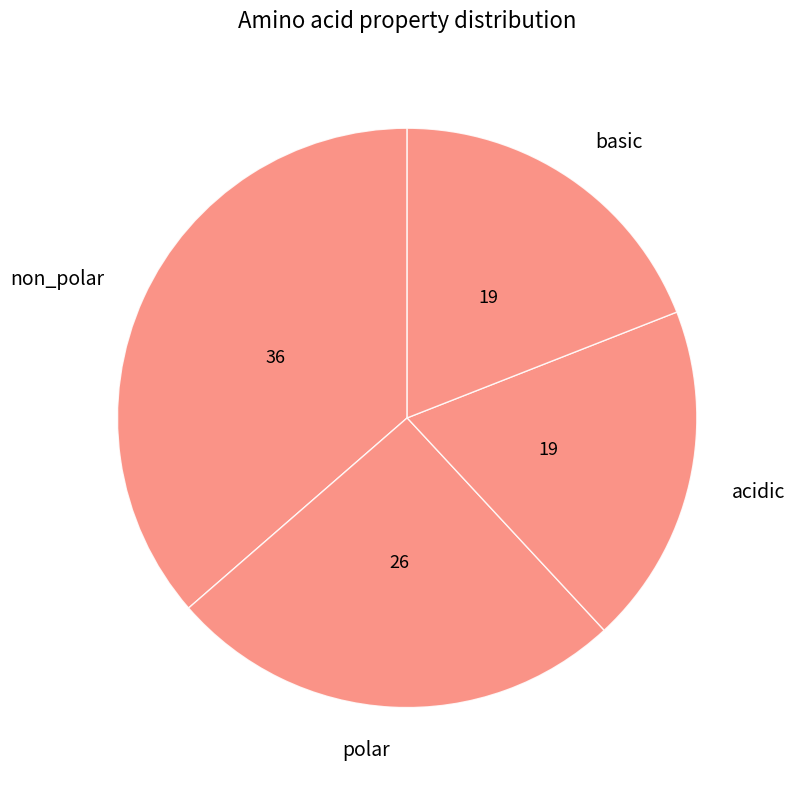

What is the largest slice in the pie chart?

non_polar